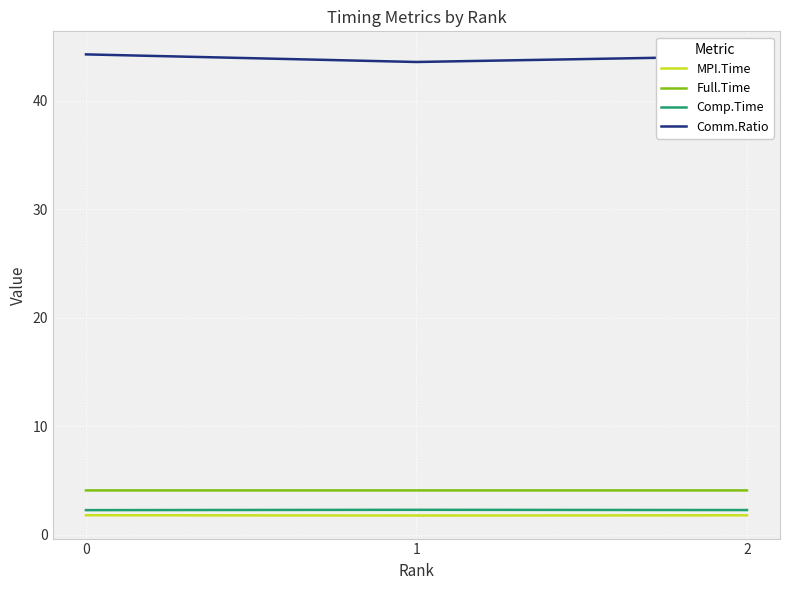

Is the value of Comp.Time at 2 greater than the value of Full.Time at 0?

No